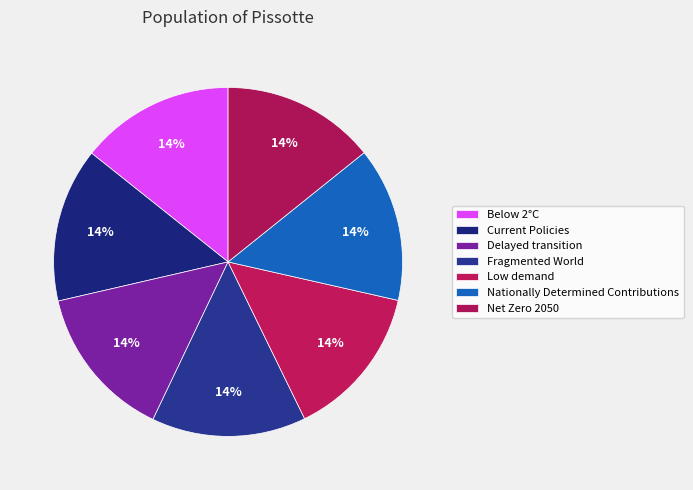

Count the number of slices in the pie.

7